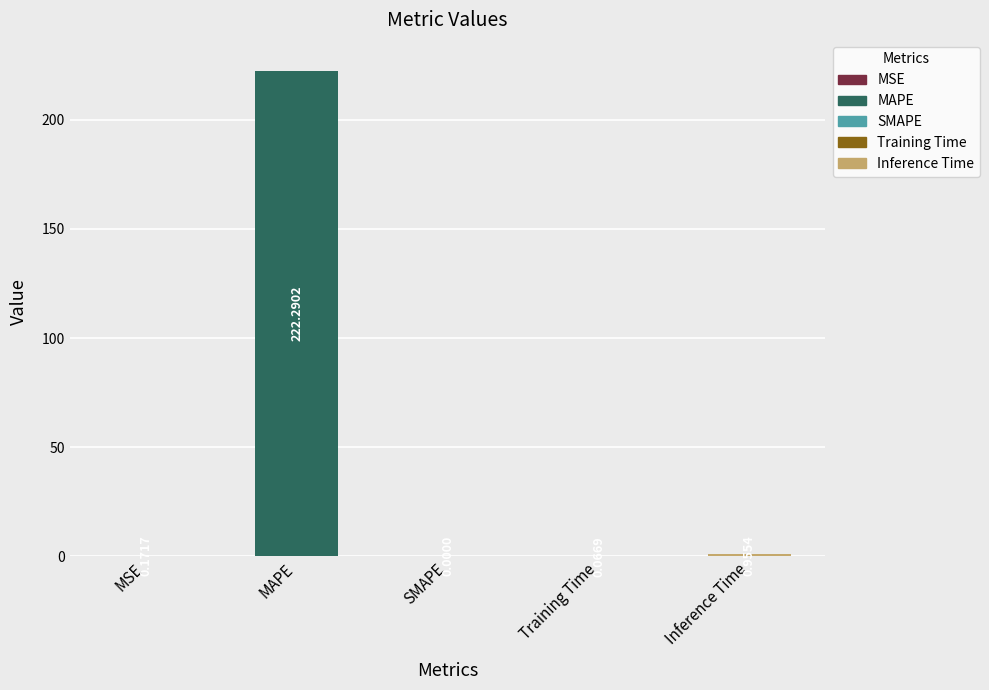

At which category does the chart reach its peak across all series?

MAPE